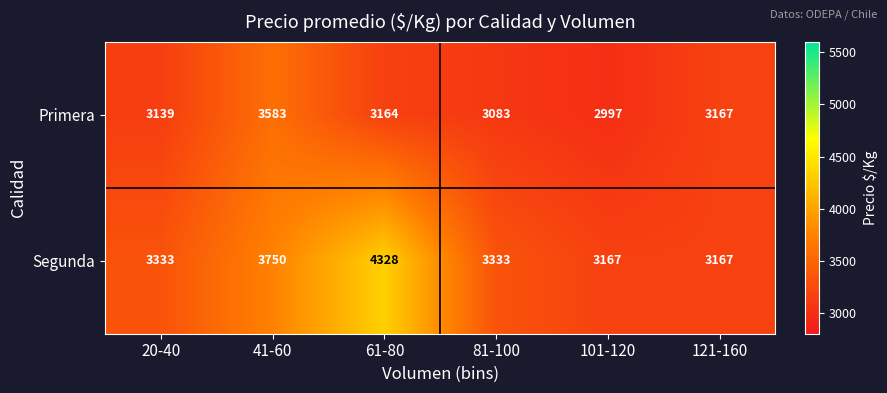

At which label does Segunda reach its peak?

61-80